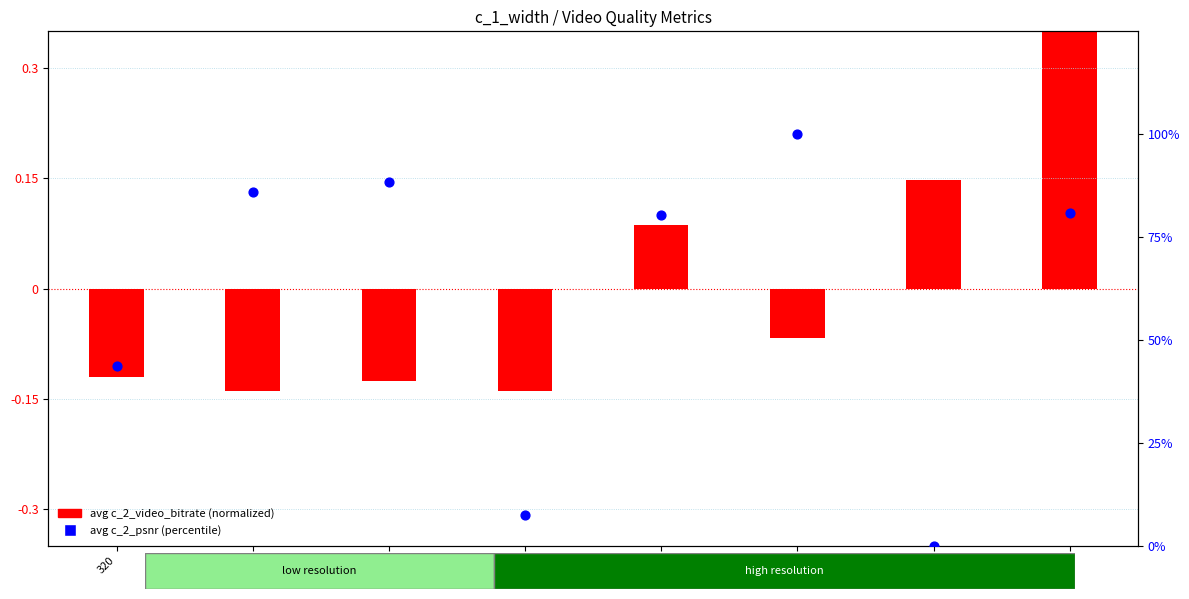

Which series has the widest spread of Y values?

avg c_2_psnr (percentile)